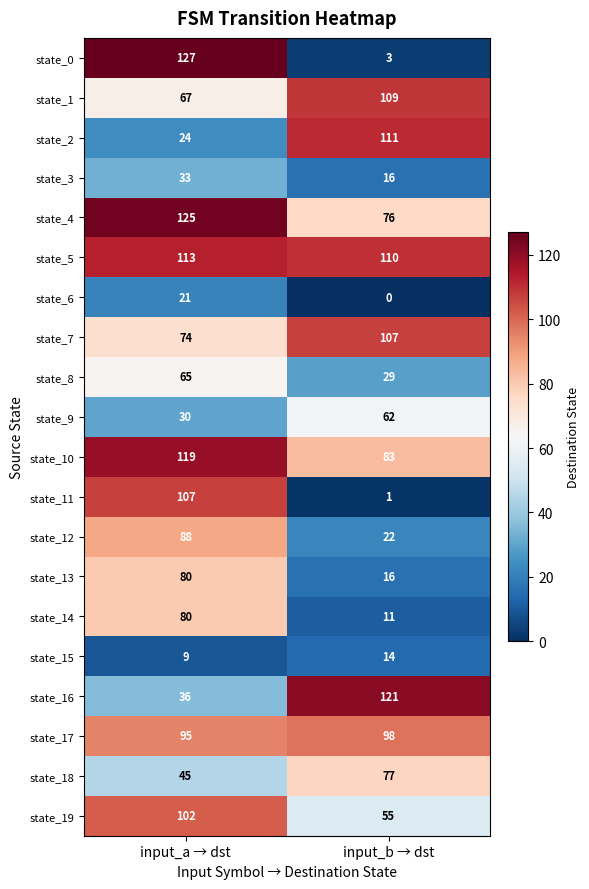

Rank the categories by state_4 value from lowest to highest.

input_b → dst, input_a → dst